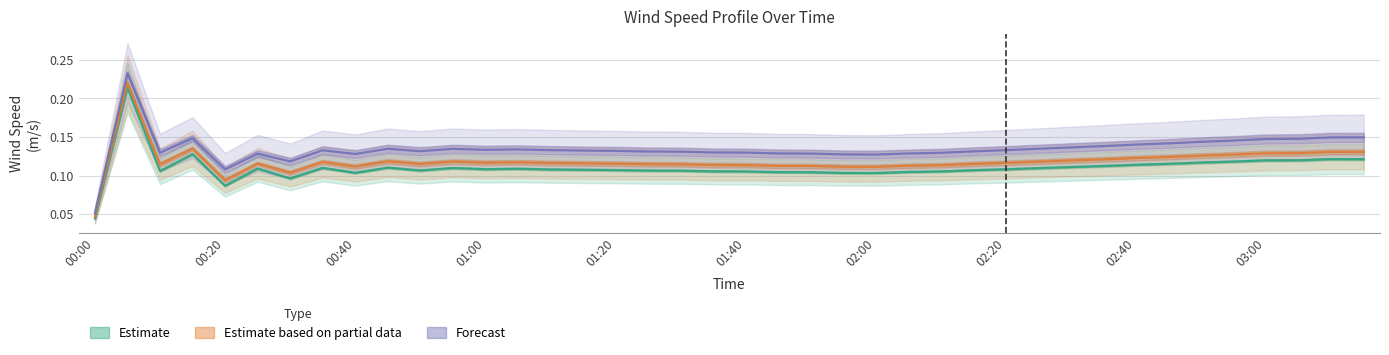

In Estimate, how many points are lower than both neighbors (excluding endpoints)?

7